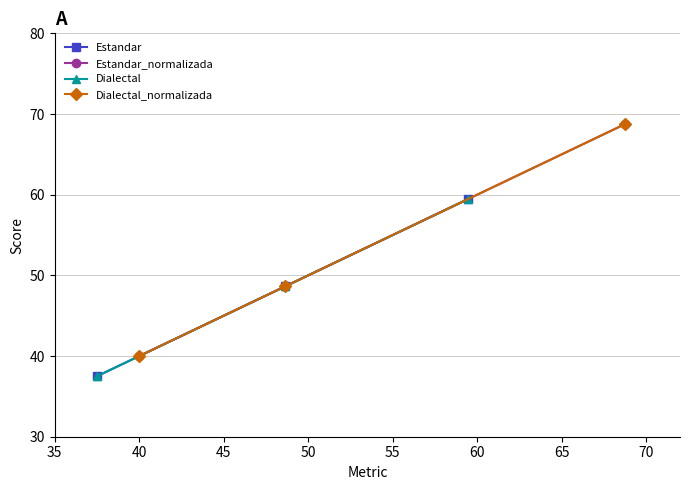

What is the highest value of the Estandar_normalizada series?

68.8